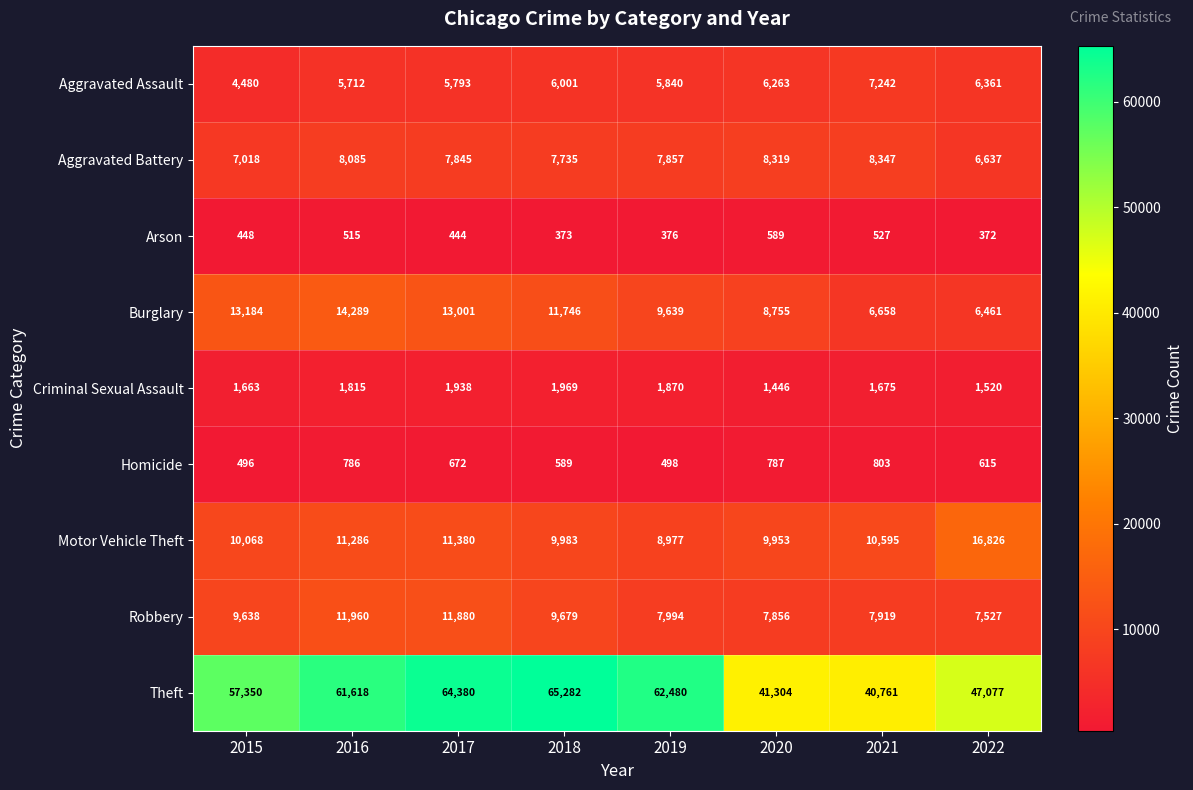

What is the sum of all Burglary values?

83733